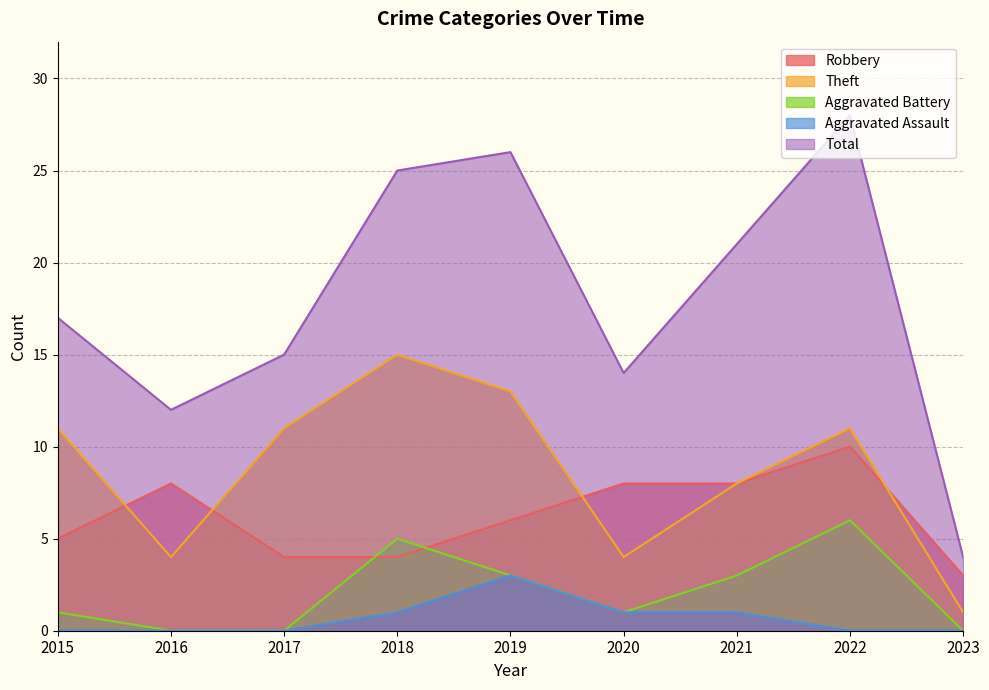

Reading left to right, transcribe all the data shown in this chart.

Robbery: 5	8	4	4	6	8	8	10	3
Theft: 11	4	11	15	13	4	8	11	1
Aggravated Battery: 1	0	0	5	3	1	3	6	0
Aggravated Assault: 0	0	0	1	3	1	1	0	0
Total: 17	12	15	25	26	14	21	28	4